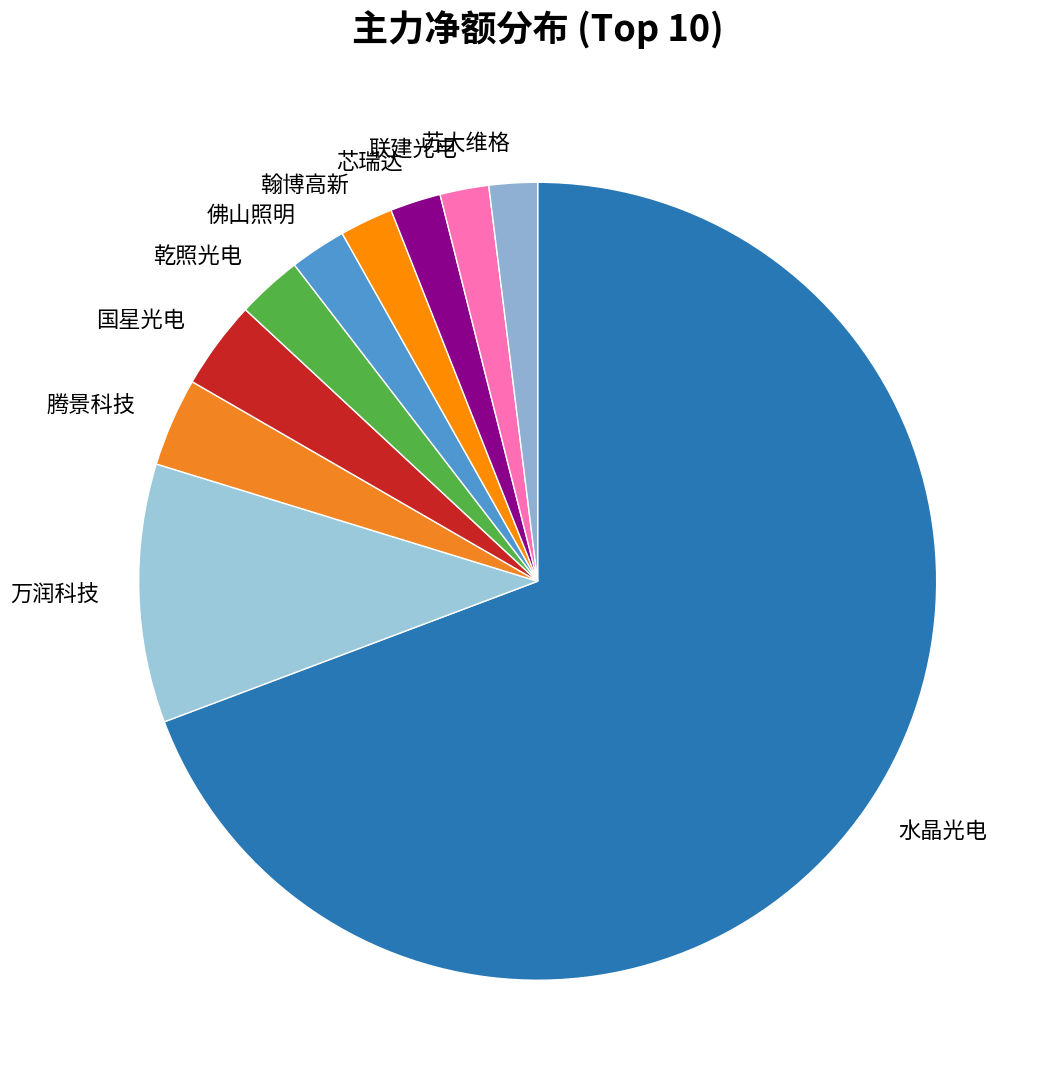

Between 佛山照明 and 水晶光电, which is larger?

水晶光电